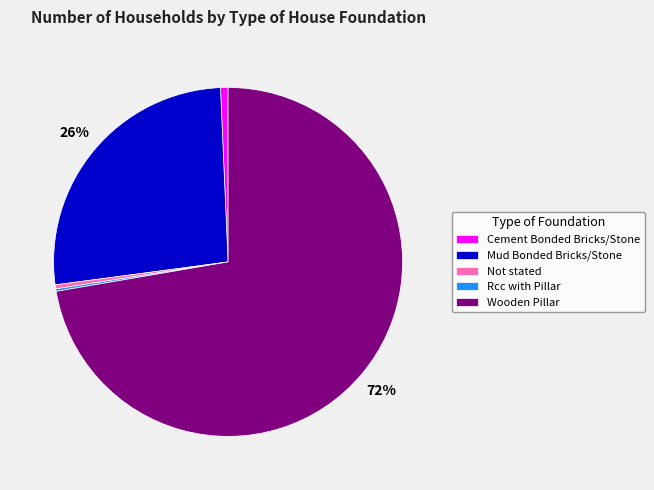

Is it true that Cement Bonded Bricks/Stone is 13% of the pie?

False